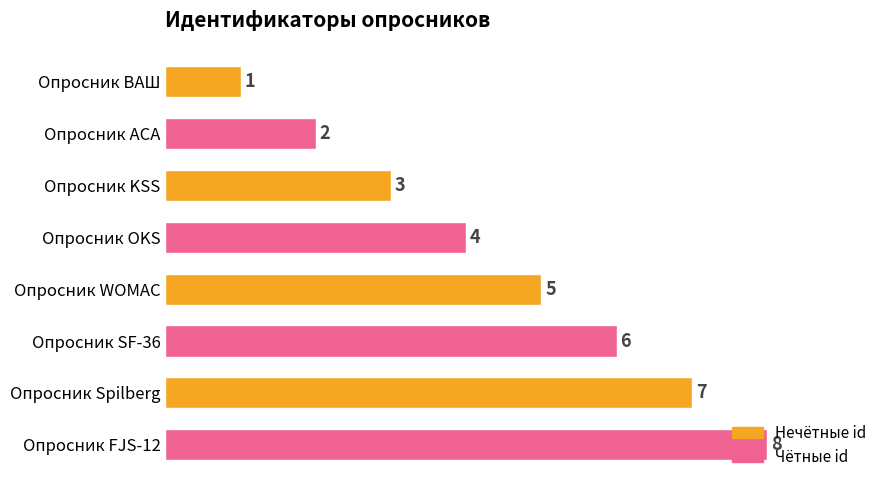

Rank the categories by value from highest to lowest.

Опросник FJS-12, Опросник Spilberg, Опросник SF-36, Опросник WOMAC, Опросник OKS, Опросник KSS, Опросник АСА, Опросник ВАШ